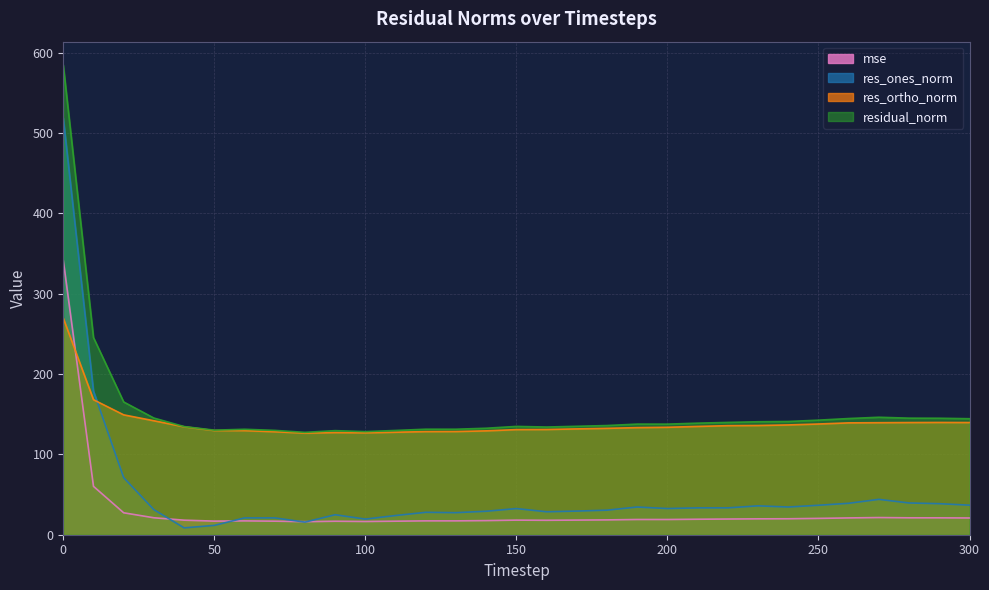

How many data points in res_ones_norm are less than 32?

15